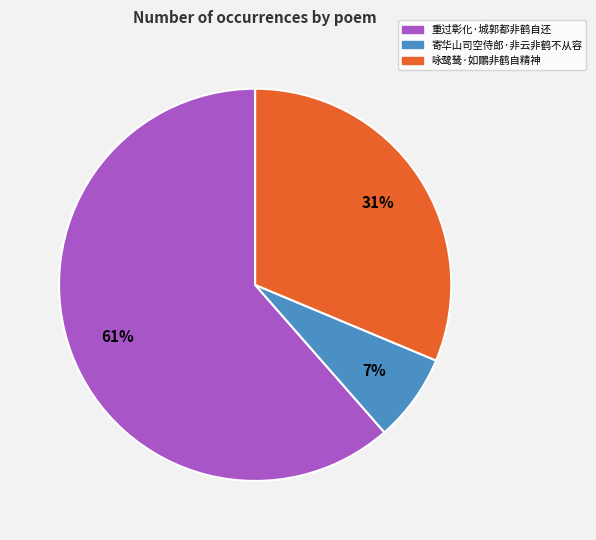

Is it true that 重过彰化·城郭都非鹤自还 is 61% of the pie?

True